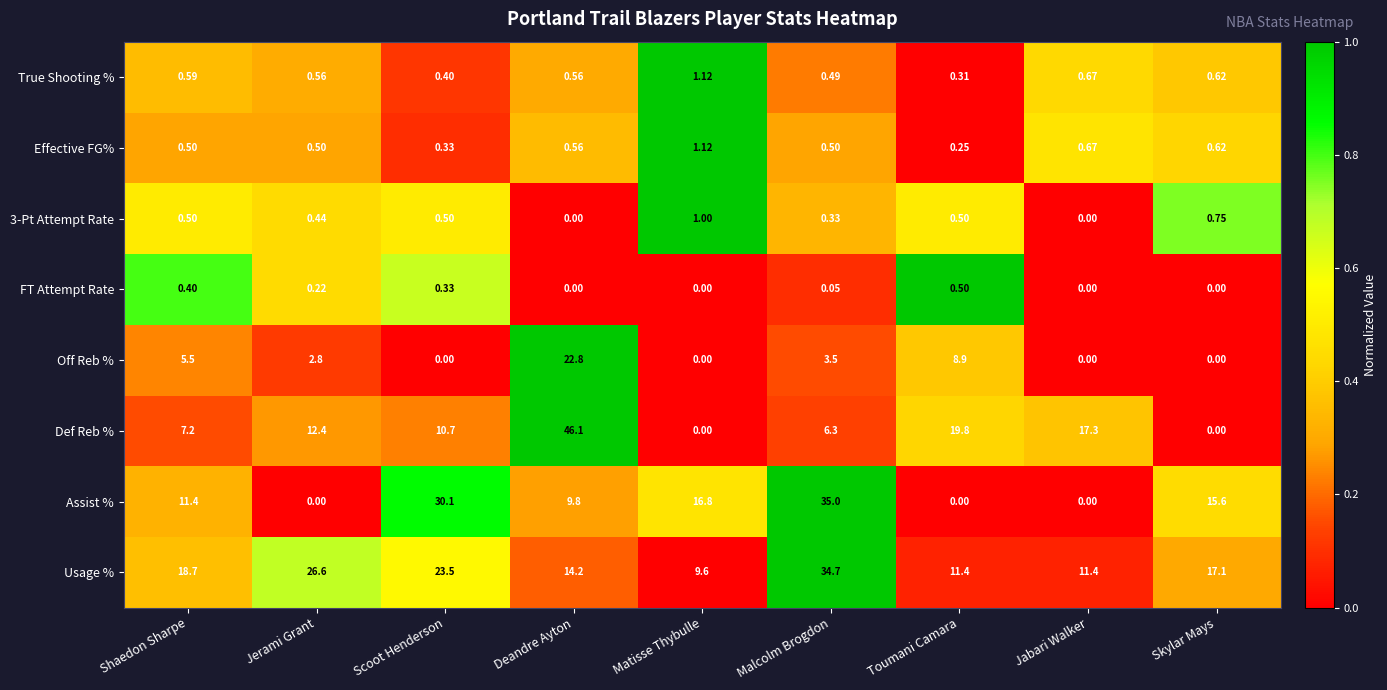

What is the total value across all series at Jabari Walker?

30.0